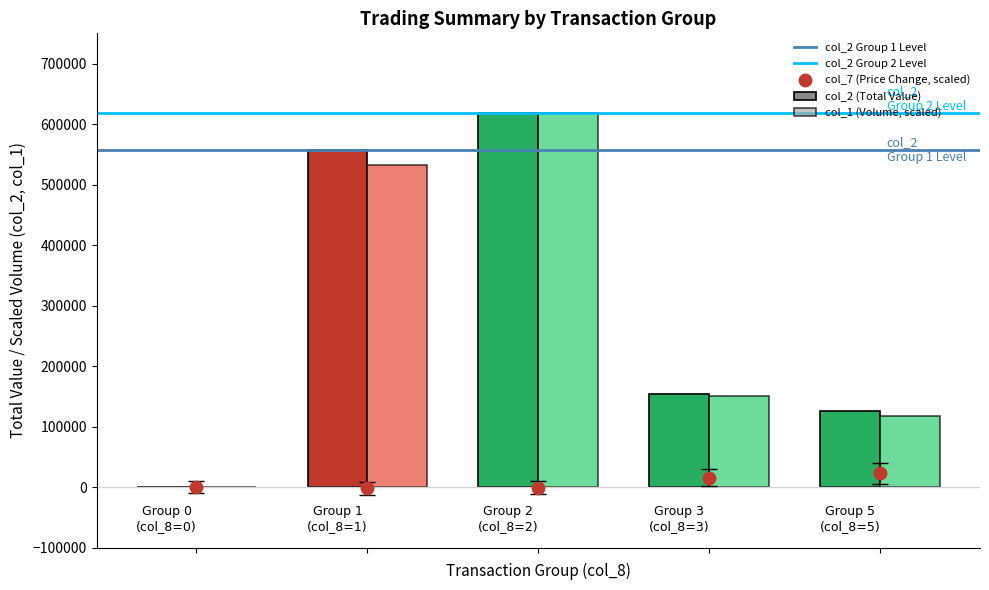

What is the highest value of the col_2 (Total Value) series?

617700.0